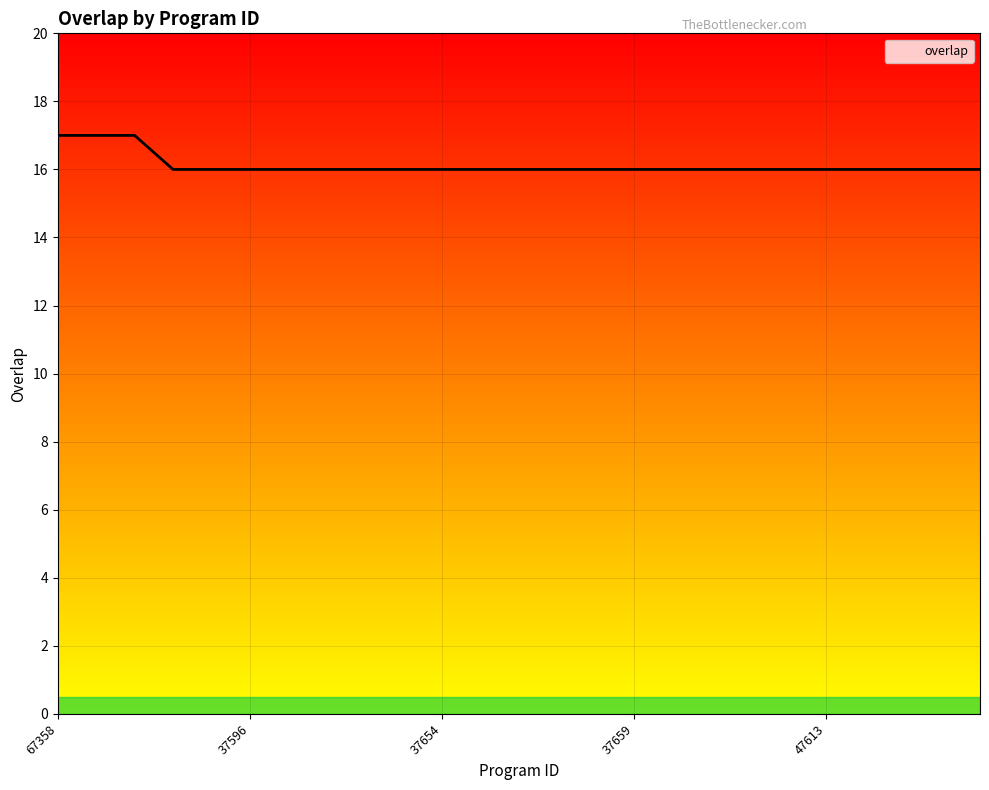

What is the greatest value displayed?

17